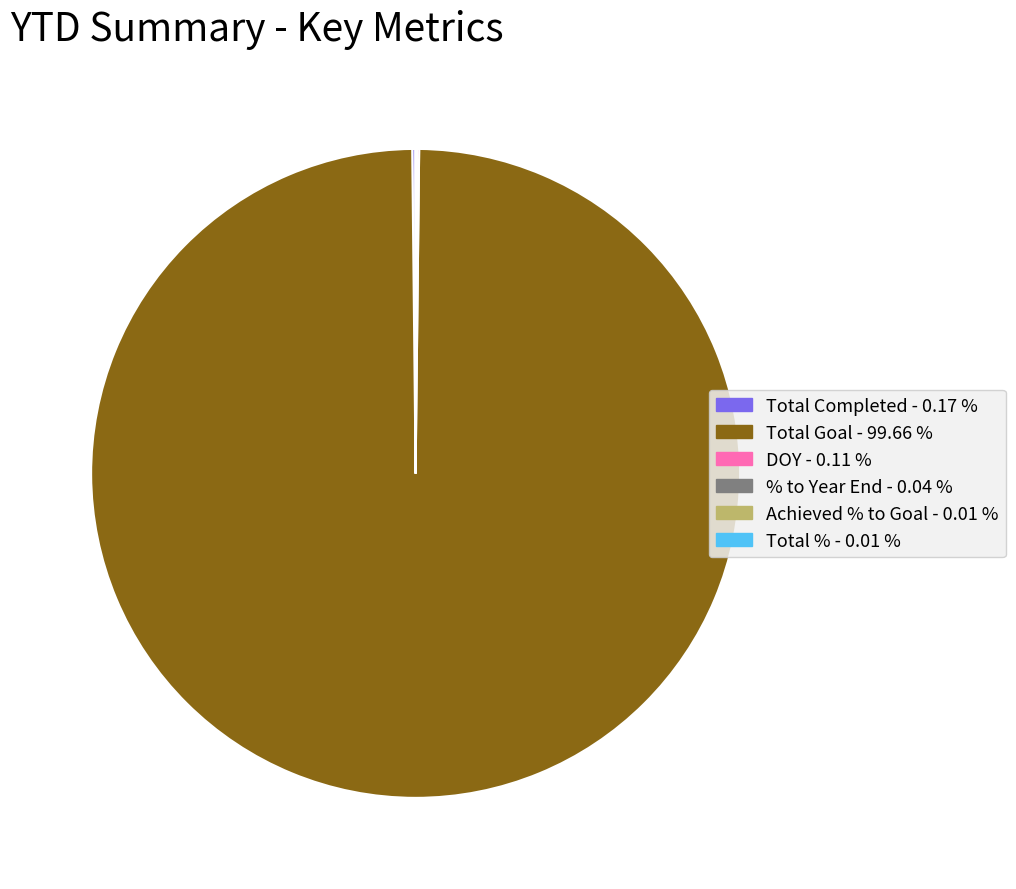

Which category has the biggest portion of the pie?

Total Goal